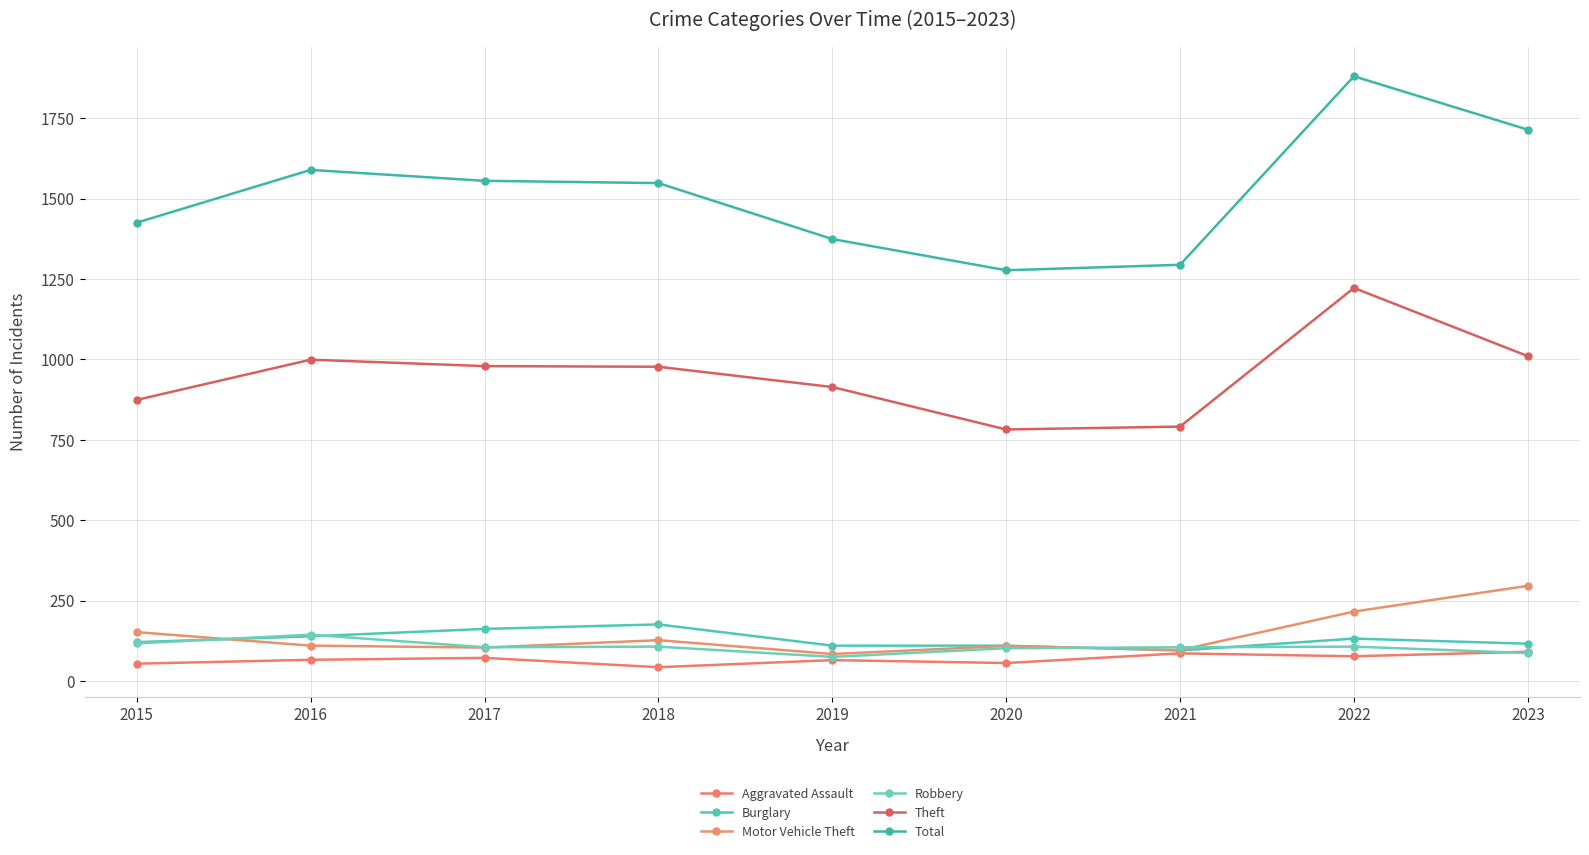

What are all the series names shown in the legend?

Aggravated Assault, Burglary, Motor Vehicle Theft, Robbery, Theft, Total